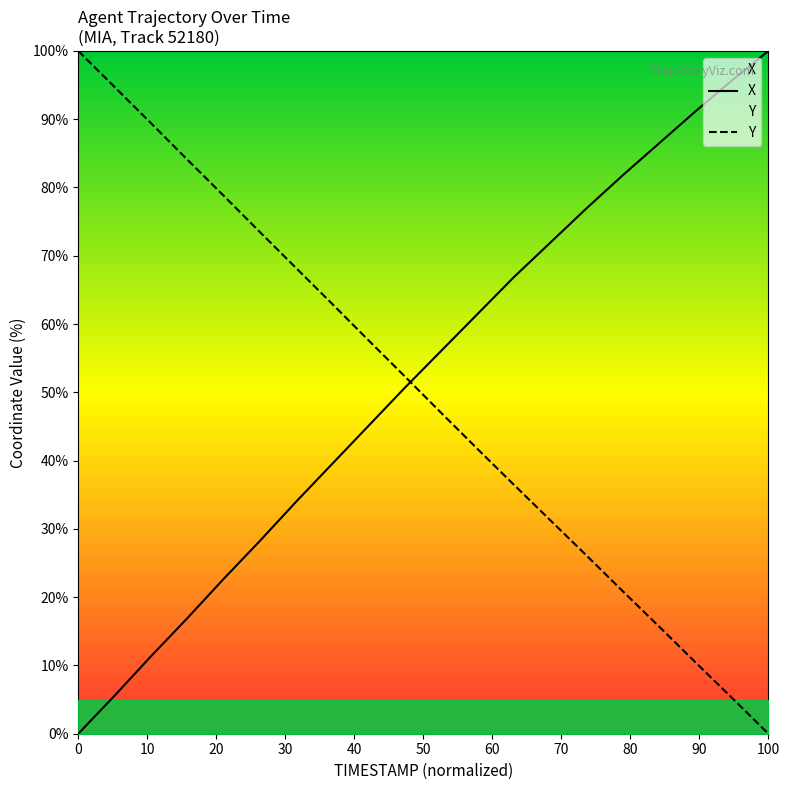

At which label does Y reach its minimum?

100